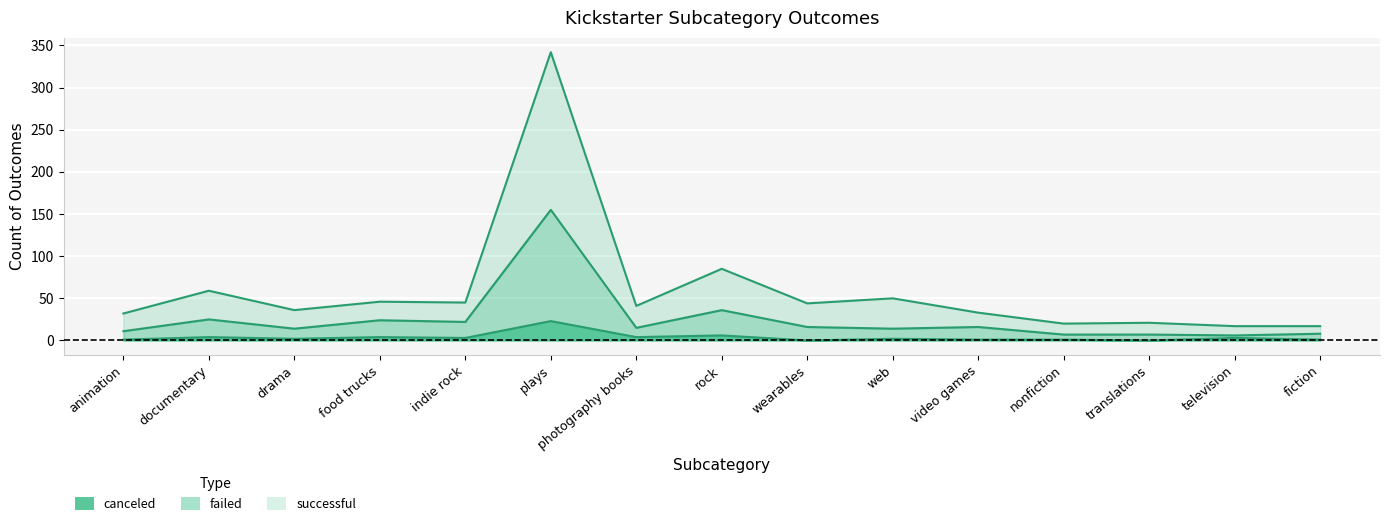

Is the value of successful at rock greater than the value of canceled at nonfiction?

Yes